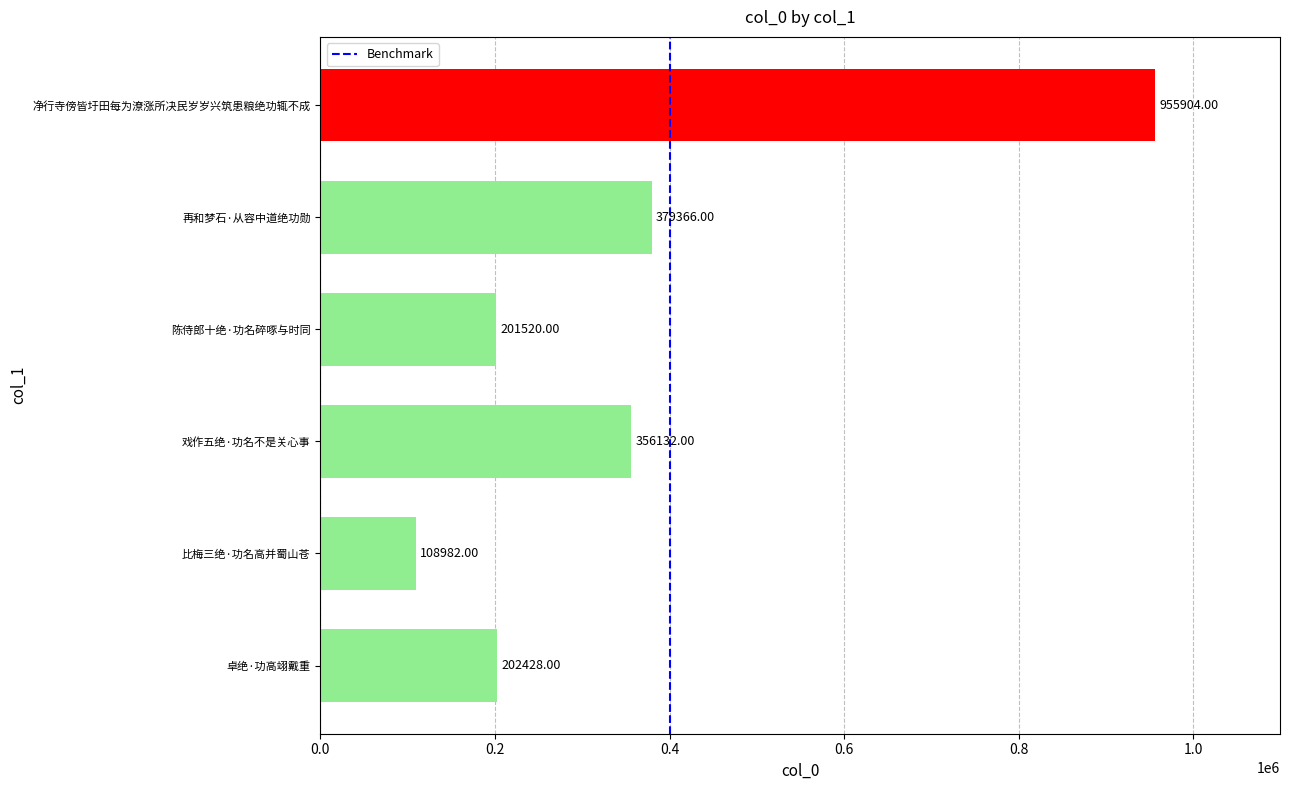

Rank the categories by value from highest to lowest.

净行寺傍皆圩田每为潦涨所决民岁岁兴筑患粮绝功辄不成, 再和梦石·从容中道绝功勋, 戏作五绝·功名不是关心事, 卓绝·功高翊戴重, 陈侍郎十绝·功名碎啄与时同, 比梅三绝·功名高并蜀山苍